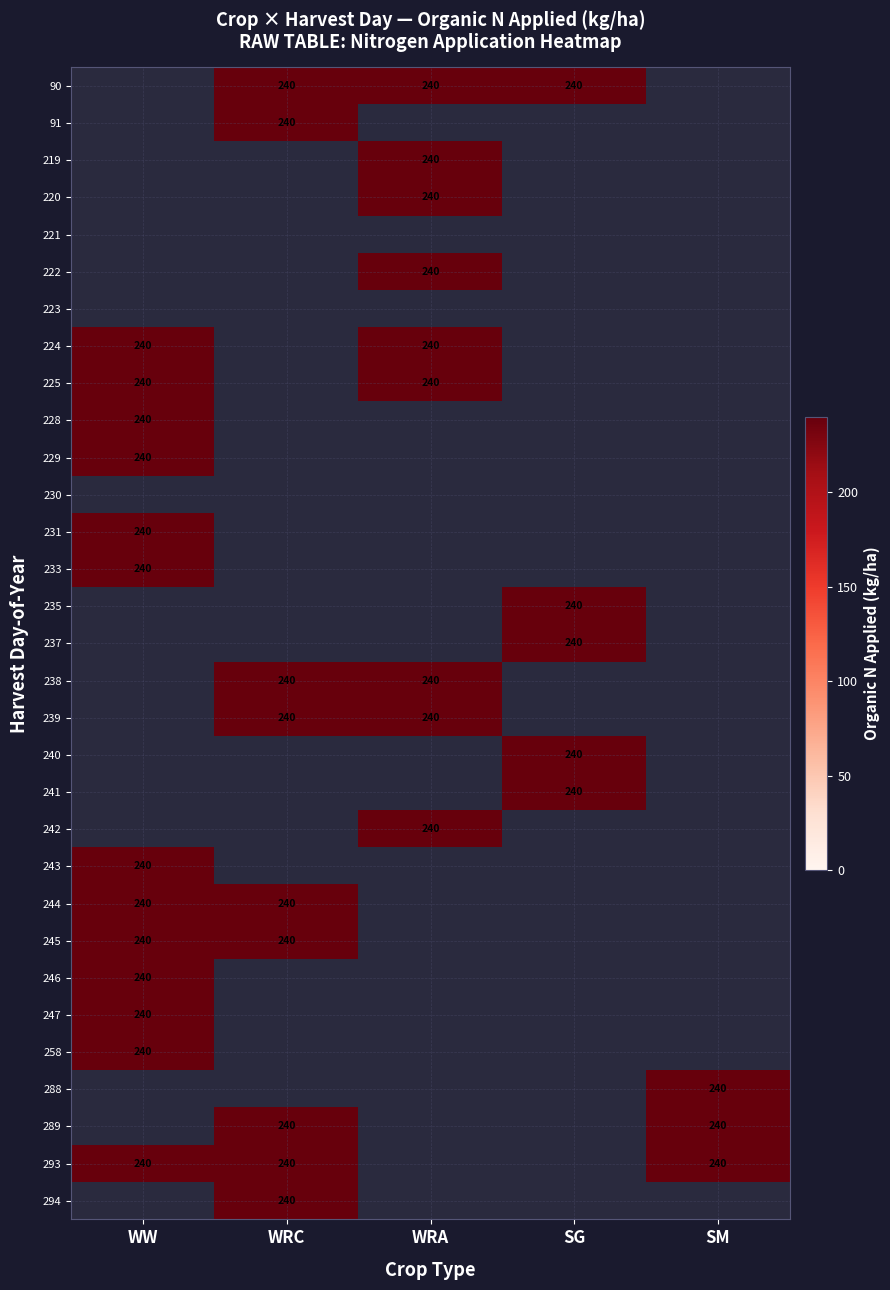

Between WW and SM, which is larger?

SM